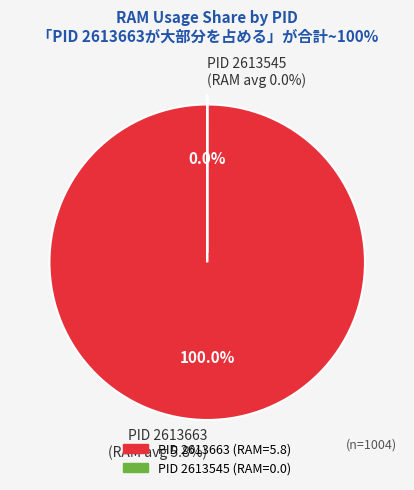

To the nearest percent, what is the combined percentage of 2613545 and 2613663?

100%